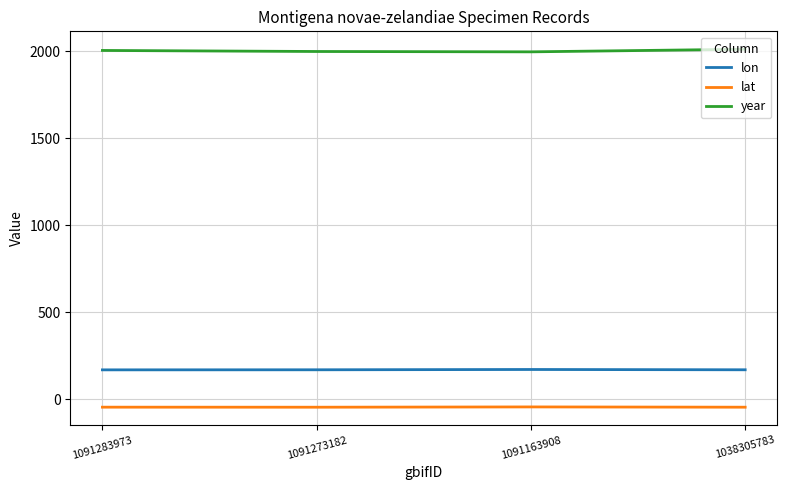

Which series has the largest total across all categories?

year